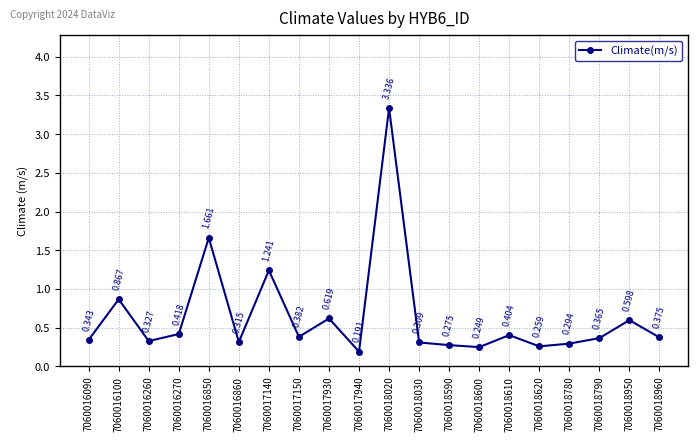

True or false: the data has more than 1 interior local peaks.

True